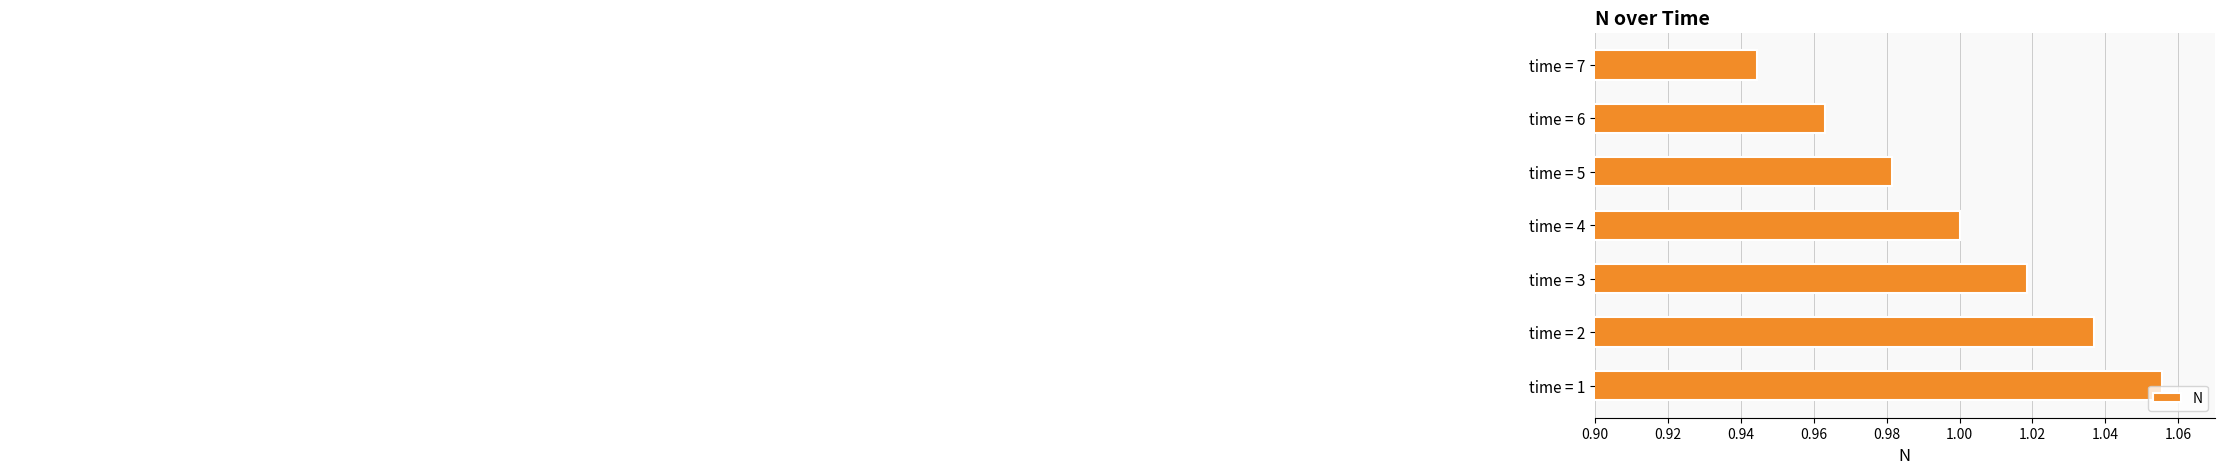

What is the average value?

1.0